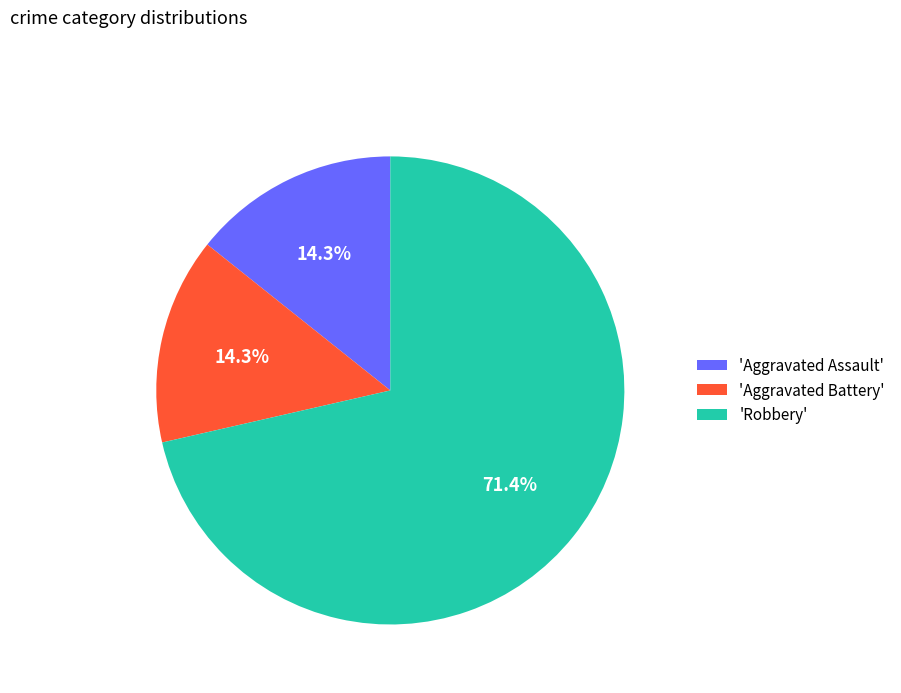

To the nearest percent, what is the difference between the largest and smallest slice percentages?

57%